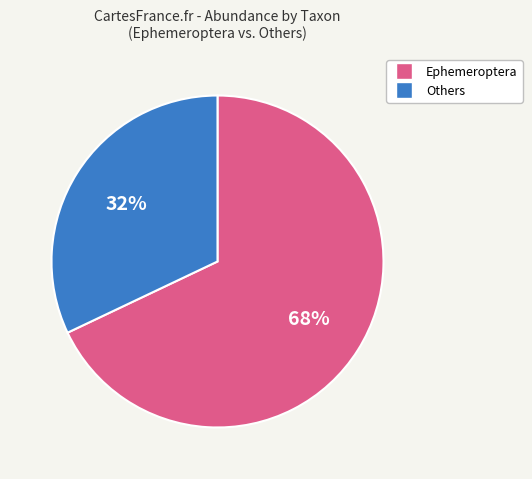

To the nearest percent, what is the difference between the largest and smallest slice percentages?

36%